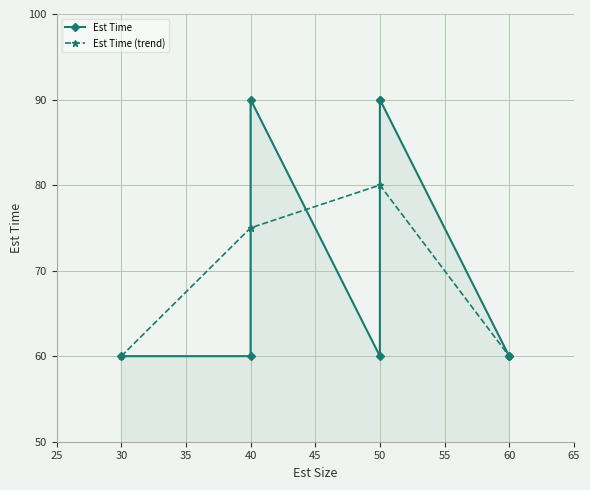

Is it true that Est Time (trend) equals 60 at 60?

True